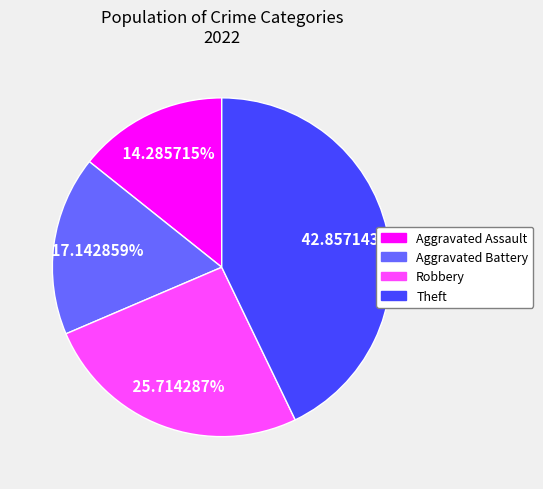

Is there a majority slice in this chart?

No